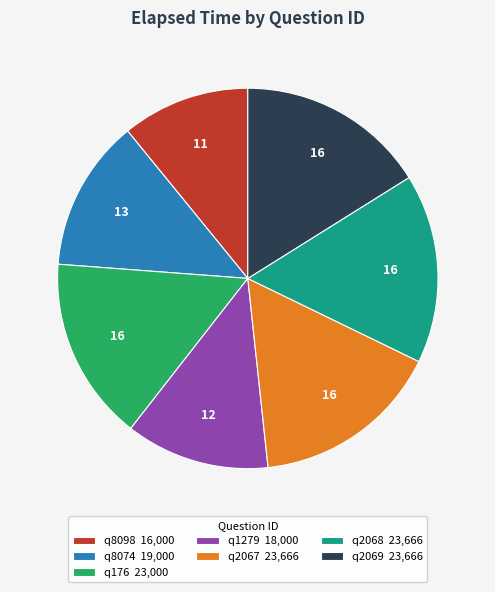

Combined, do q176 and q2069 account for over 50%?

No